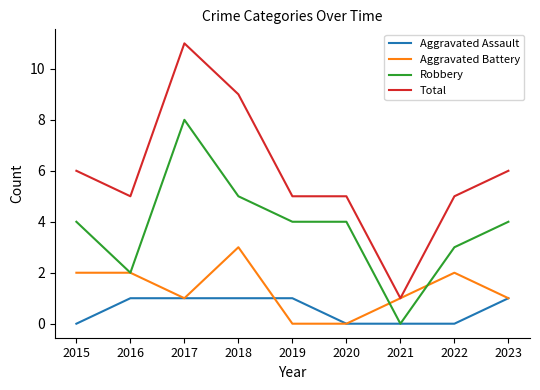

True or false: Total and Aggravated Assault intersect in this chart.

False